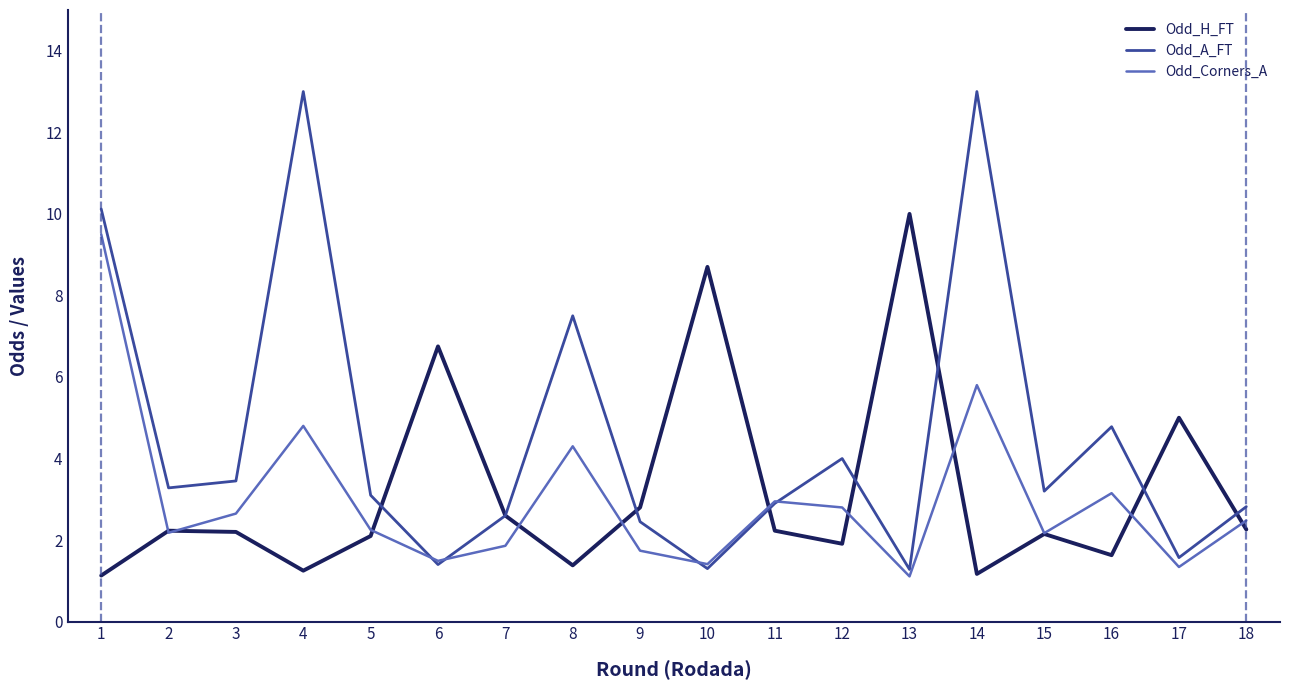

What is the maximum value for Odd_A_FT?

13.0